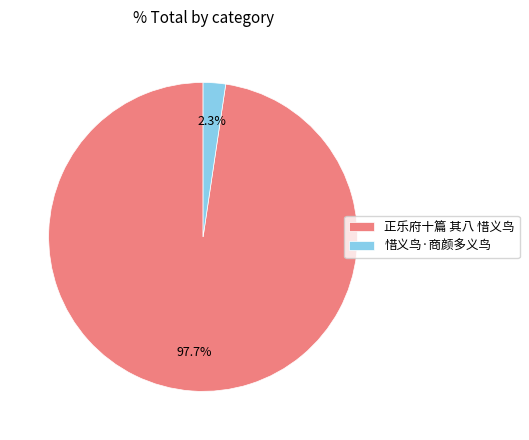

Is 惜义鸟·商颜多义鸟 the majority of the pie?

No